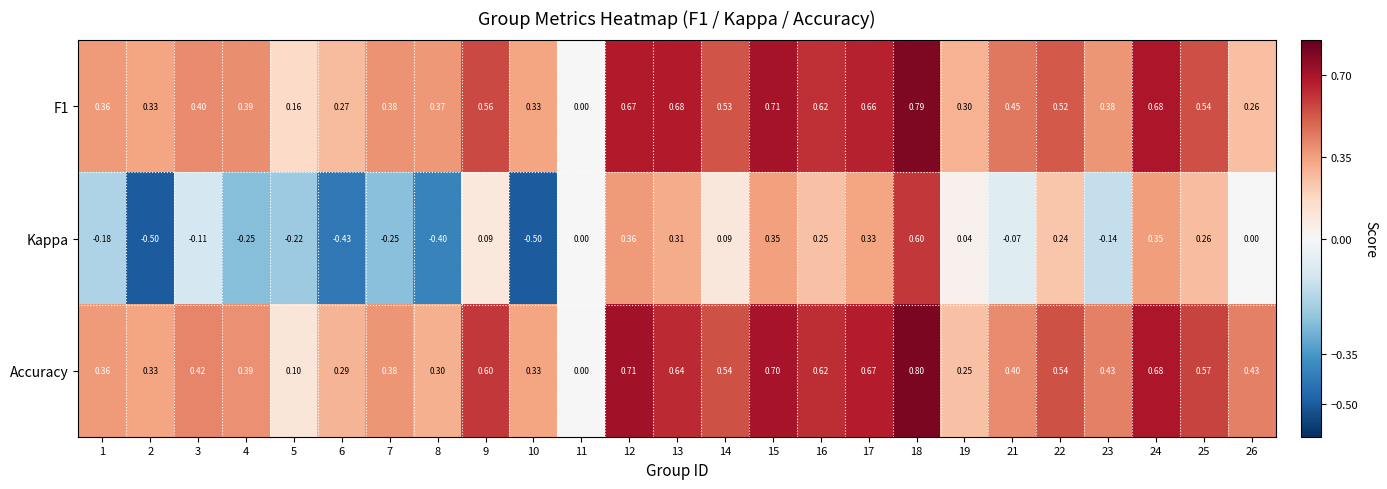

At which category does the chart reach its peak across all series?

18